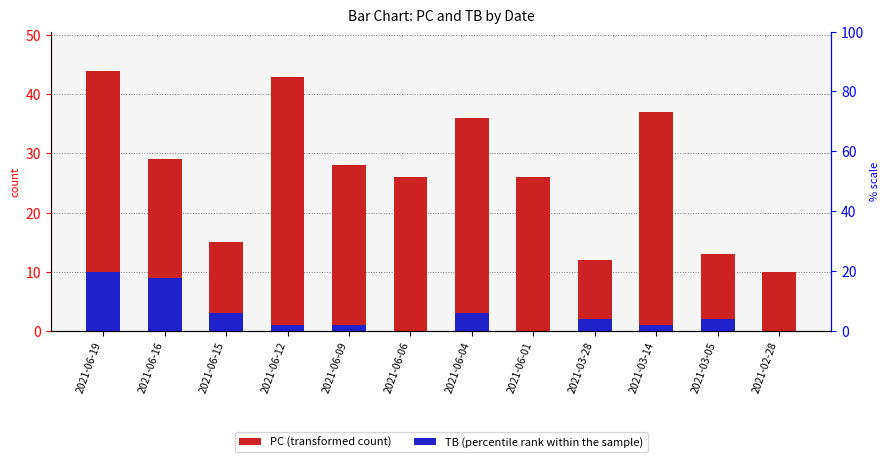

Reading right to left, what are all the values shown in this chart?

PC (transformed count): 10	13	37	12	26	36	26	28	43	15	29	44
TB (percentile rank within the sample): 0	2	1	2	0	3	0	1	1	3	9	10